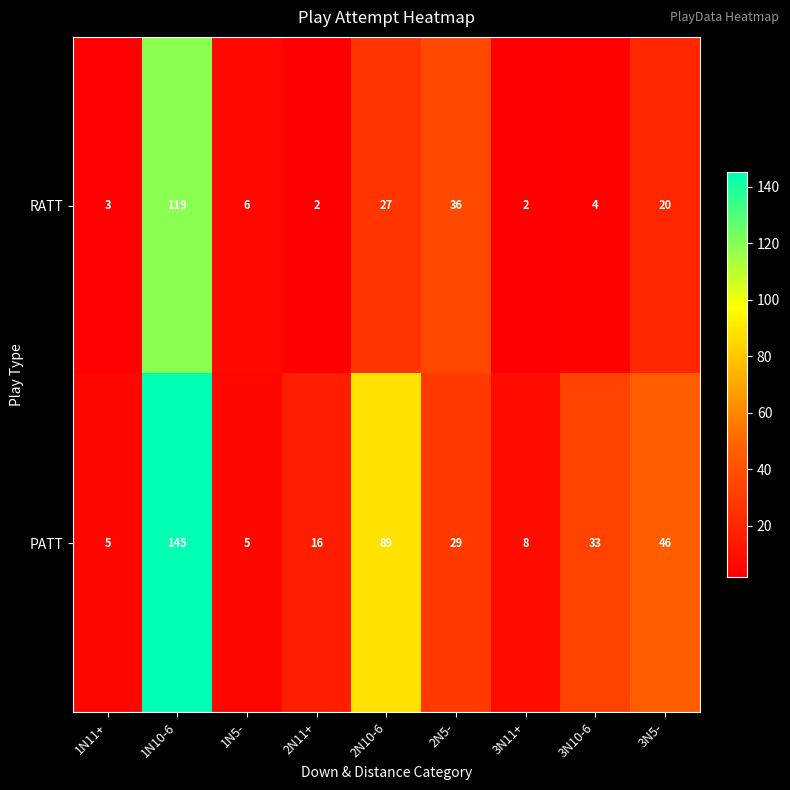

At which category is the sum across all series the highest?

1N10-6